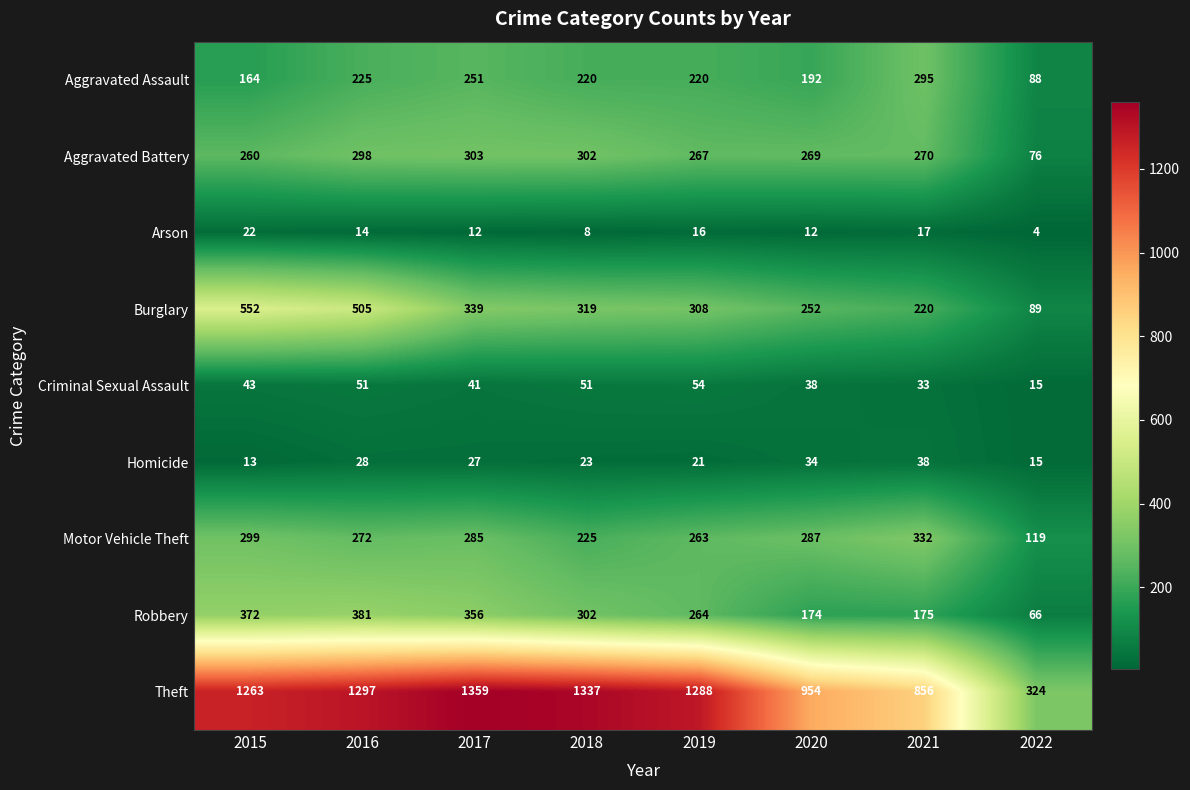

Which label corresponds to the largest value in the chart?

2017